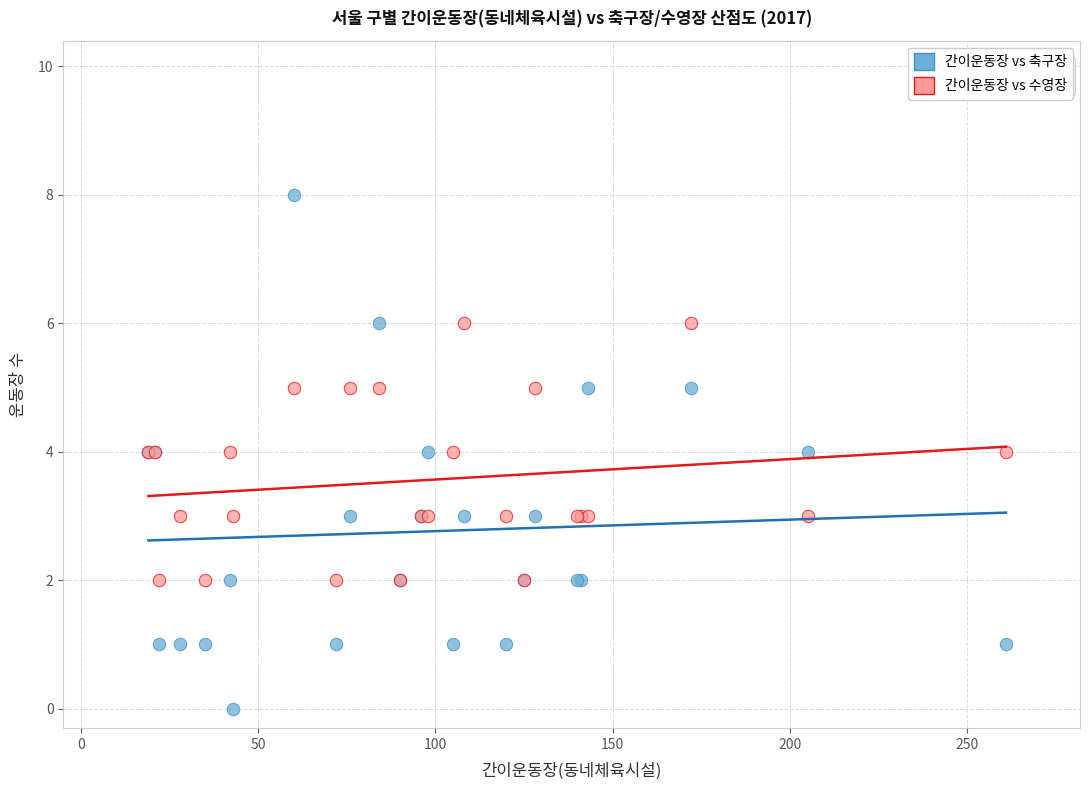

Which series contains the highest Y value?

간이운동장 vs 축구장